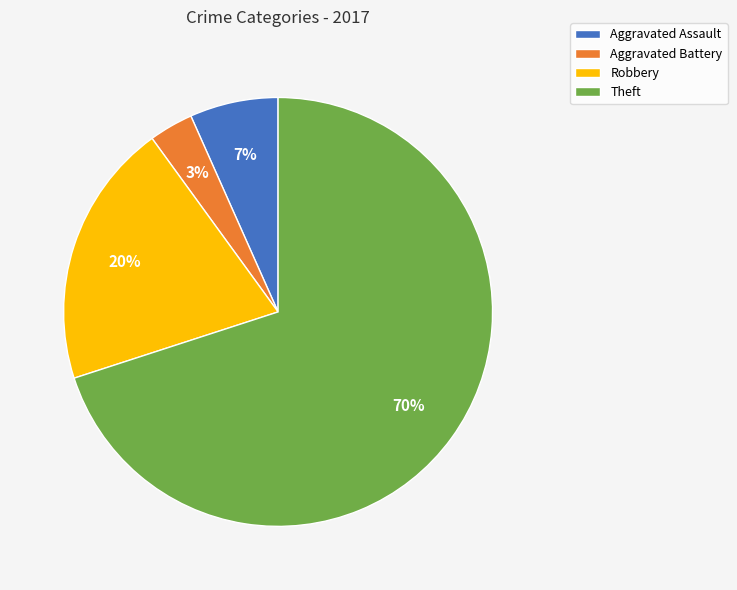

To the nearest percent, what is the difference between the Robbery and Aggravated Battery slice percentages?

17%